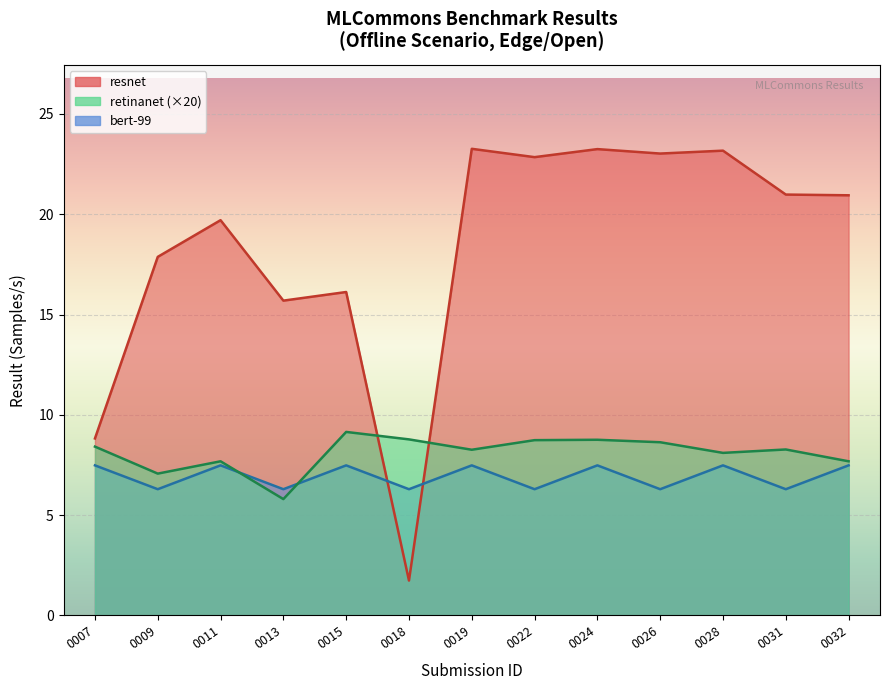

What are all the series names shown in the legend?

resnet, retinanet, bert-99